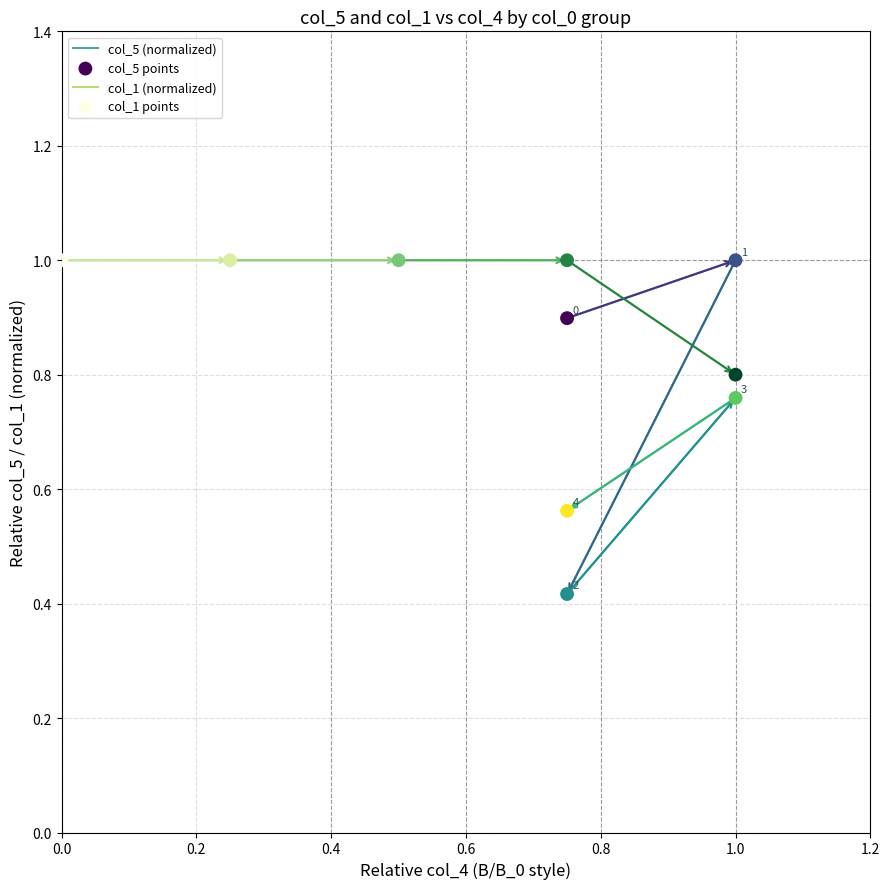

Which series contains the highest Y value?

col_5 (normalized)